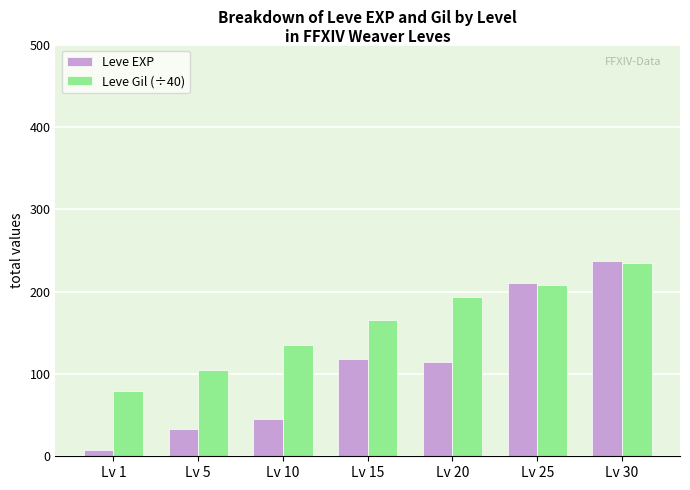

What is the difference between the maximum and second lowest values in the Leve EXP series?

204